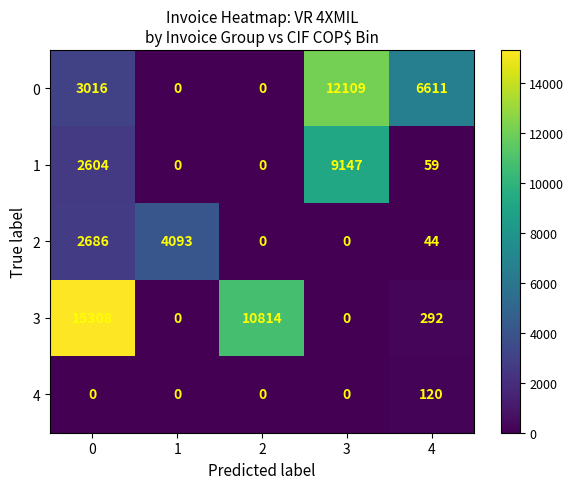

Rank the series at 0 from highest to lowest value.

3, 0, 2, 1, 4